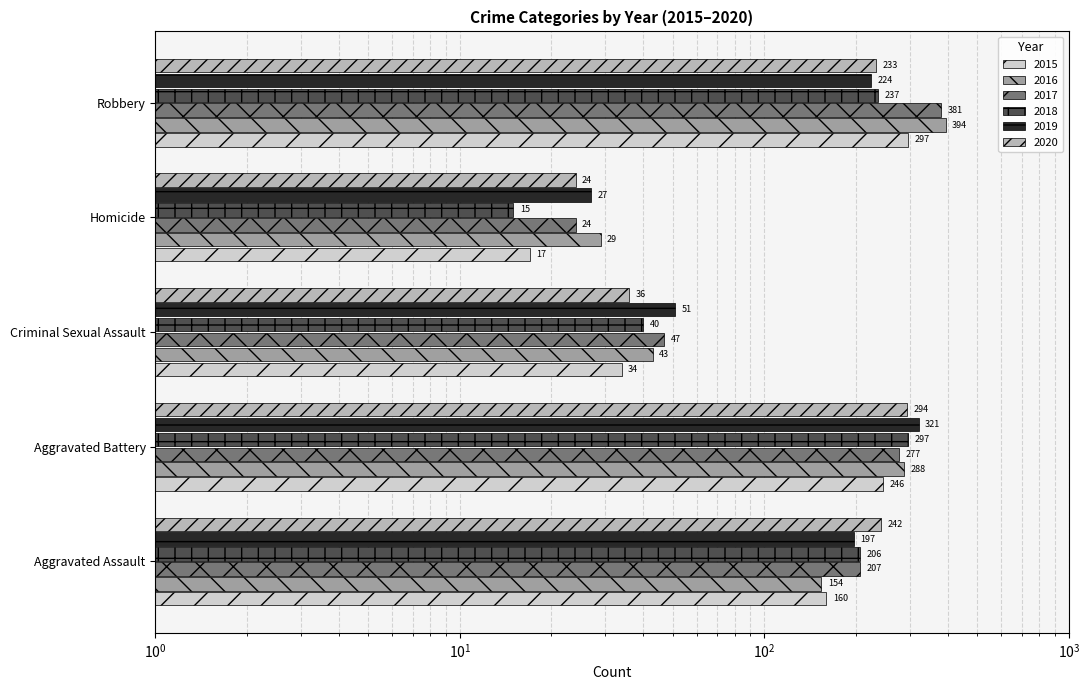

What is the label of the 3rd bar from the right?

Criminal Sexual Assault